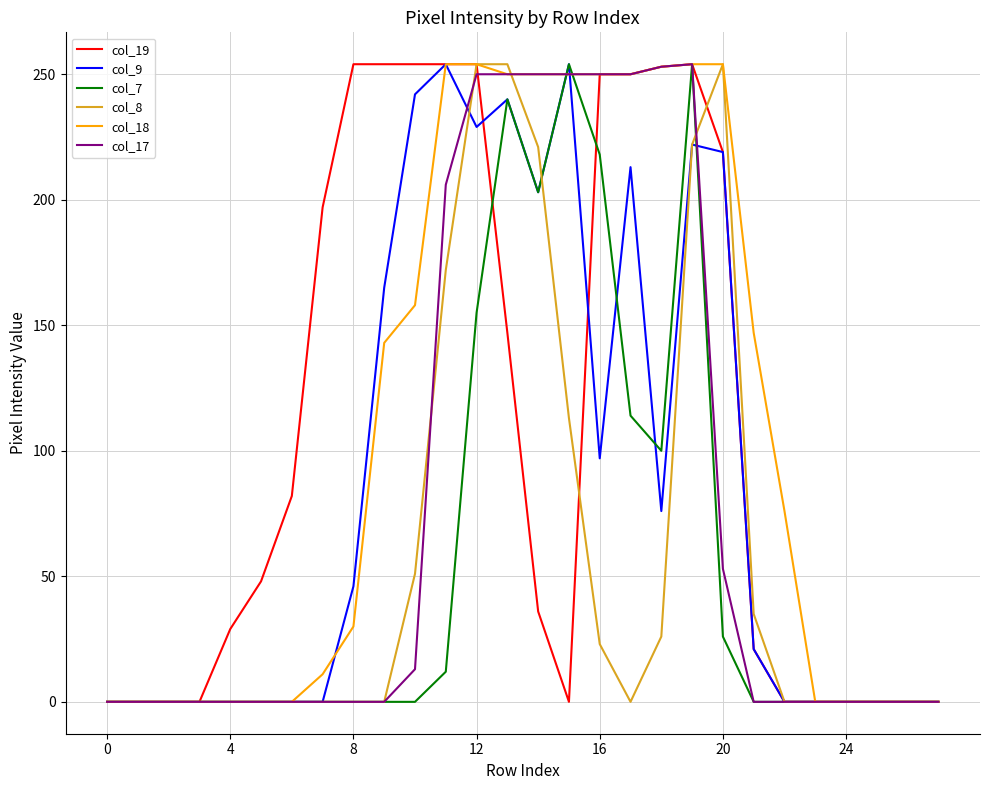

What is the difference between the maximum and minimum values in the col_17 series?

254